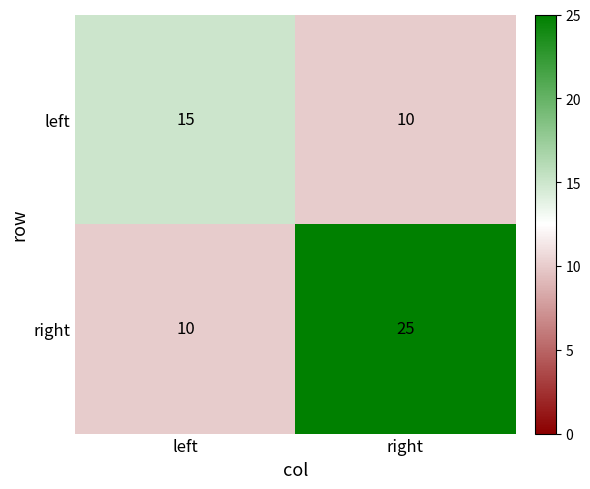

Reading right to left, list all the values displayed in this chart.

left: right=10	left=15
right: right=25	left=10